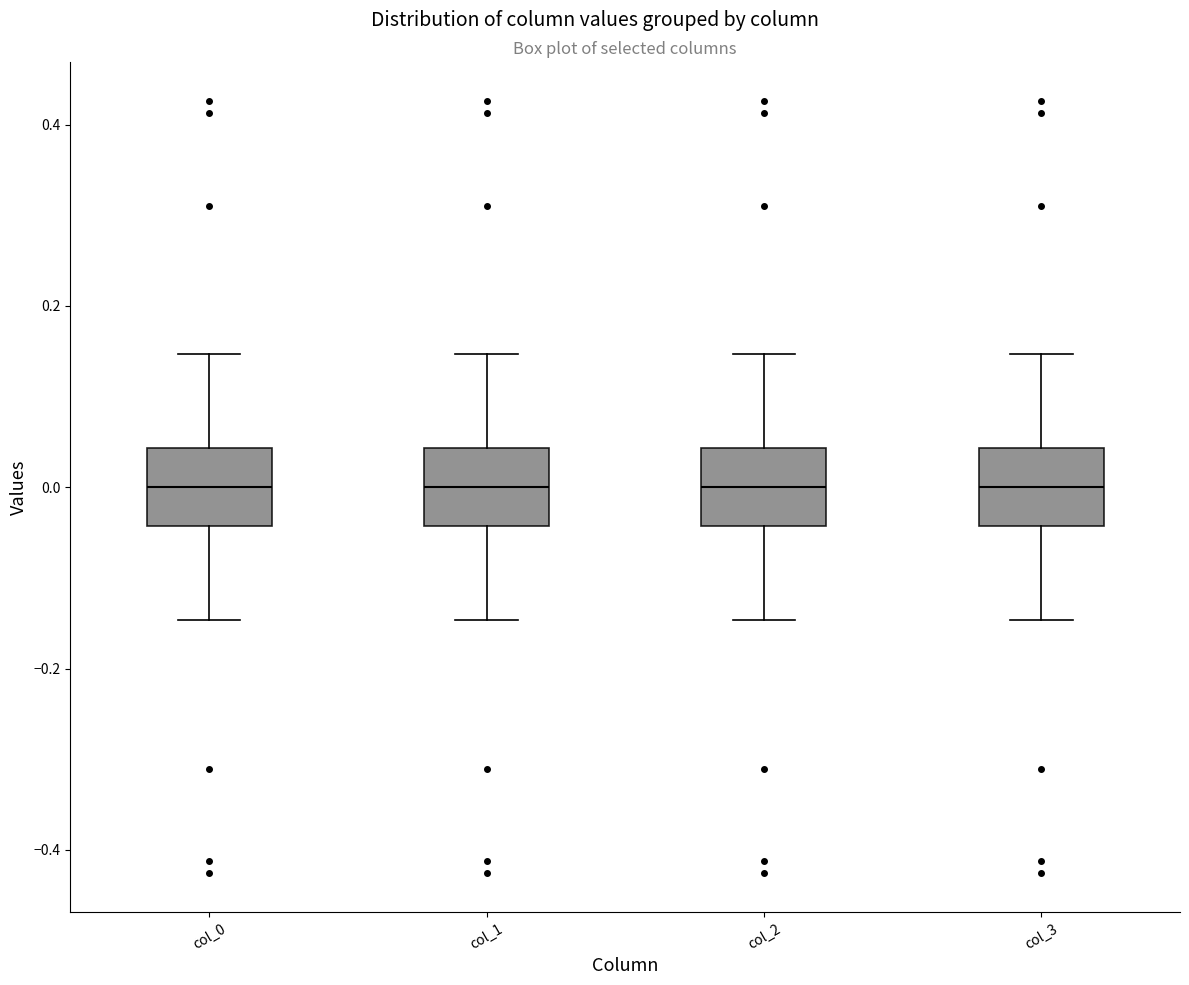

Where does the upper whisker of the box for col_2 end on the y-axis? The values are not printed on the chart, so give them approximately, as read against the axis.

0.14